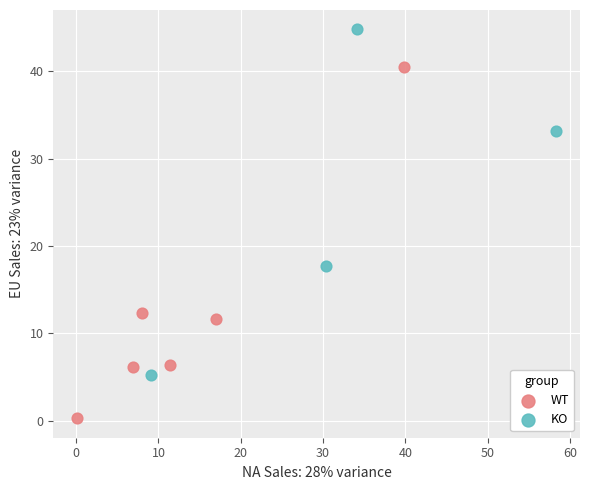

Which series contains the lowest Y value?

WT